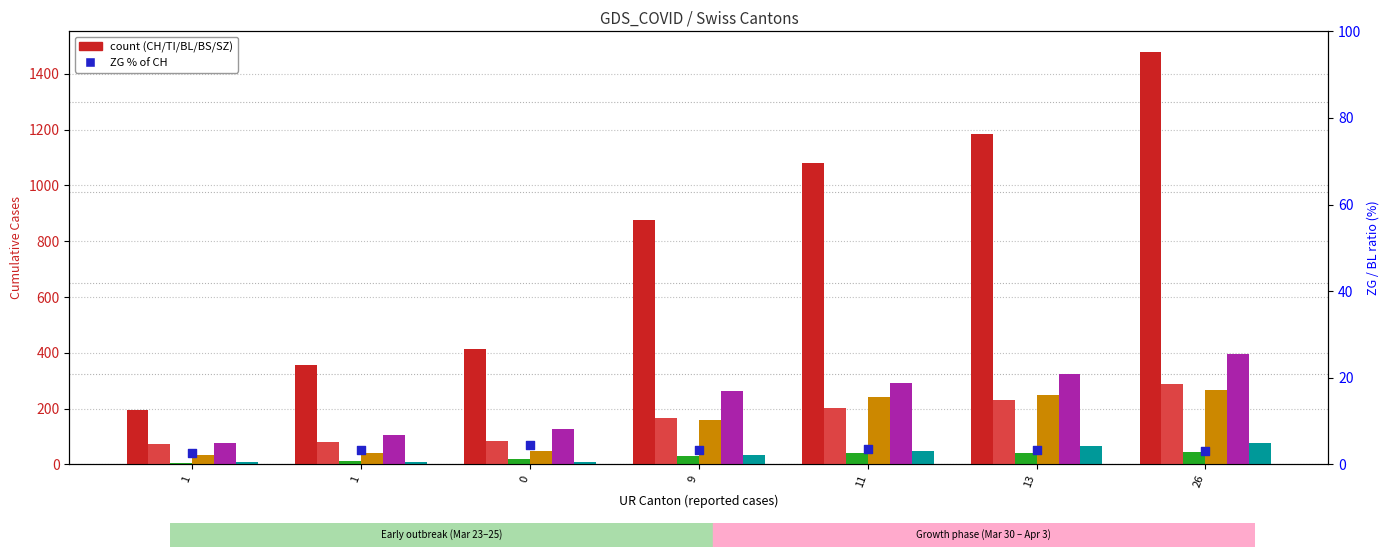

Which series contains the highest Y value?

CH